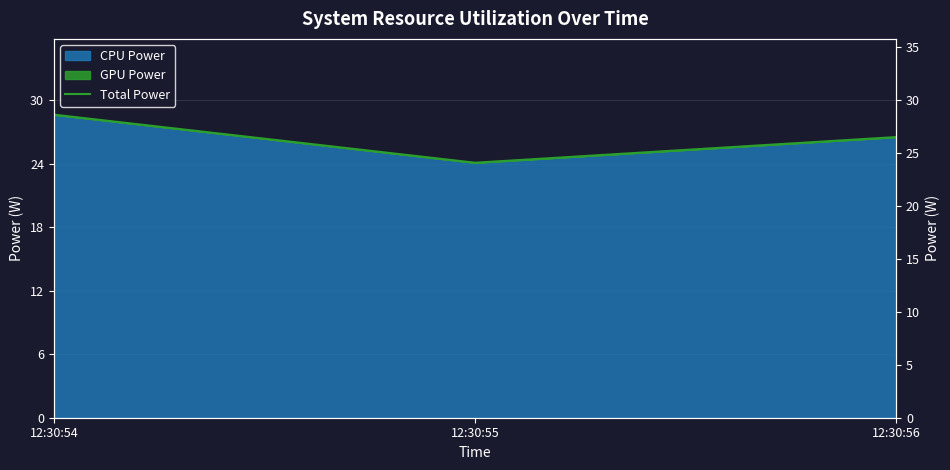

What is the change in value from 12:30:55 to 12:30:56?

+2.4